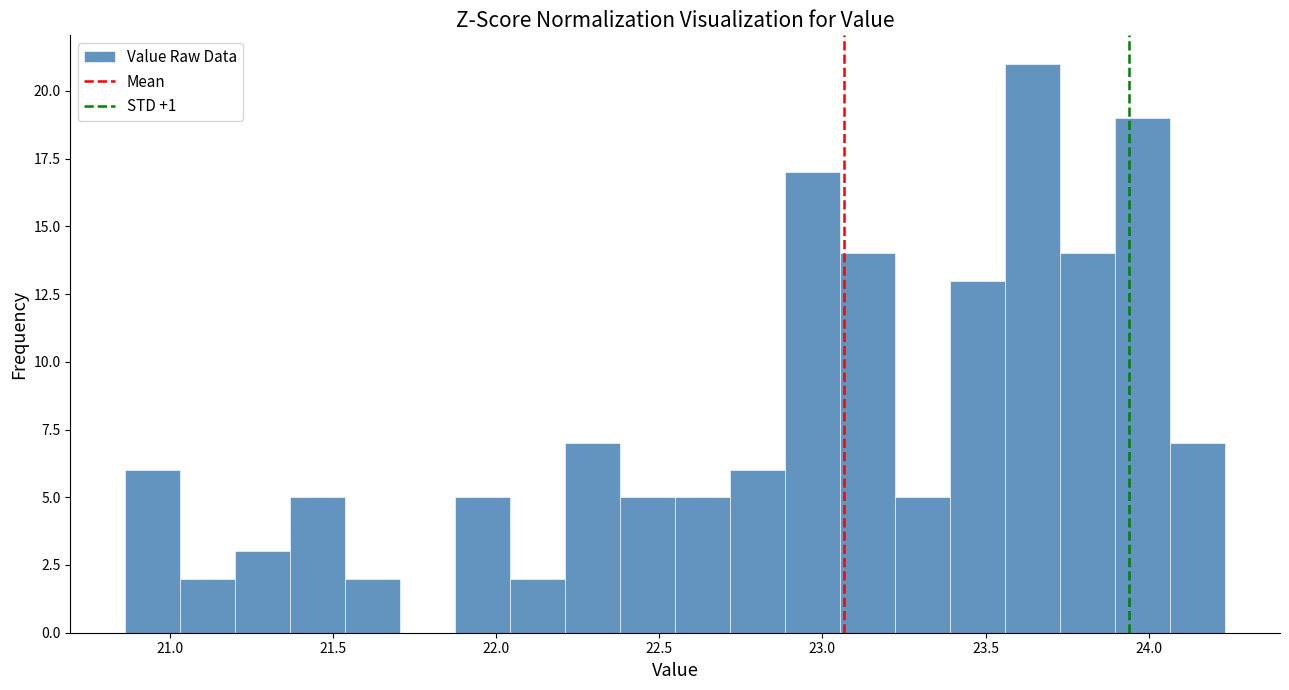

Read against the x-axis, roughly where is the centre of the tallest bar?

23.65